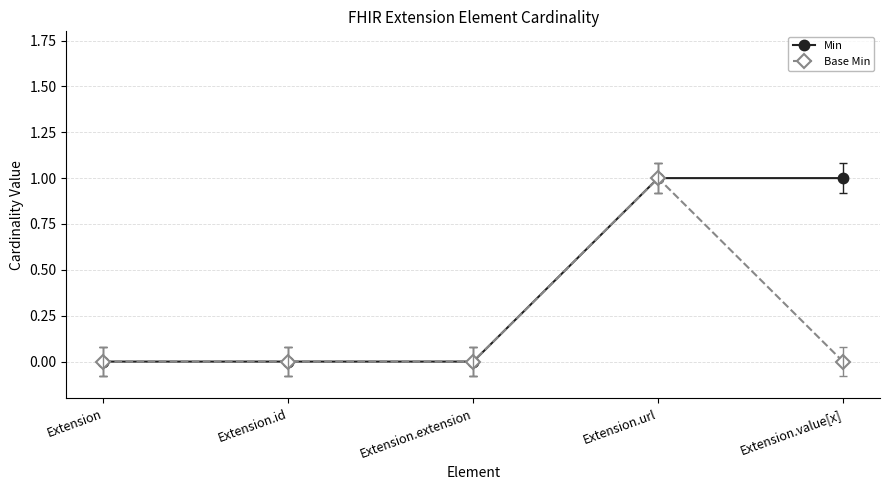

Which category has the highest value in the Base Min series?

Extension.url